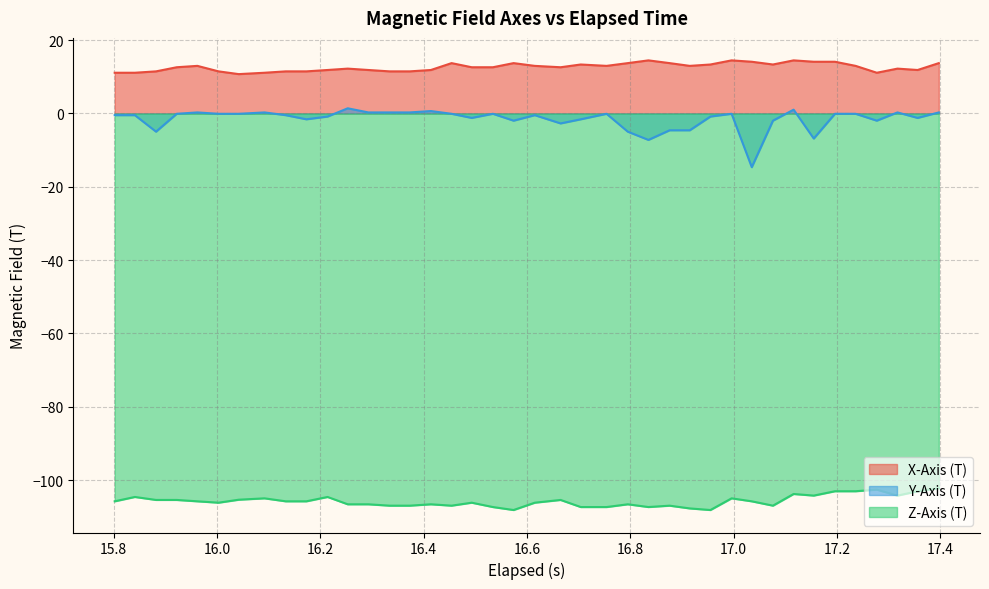

Which series has the widest spread of values?

Y-Axis (T)